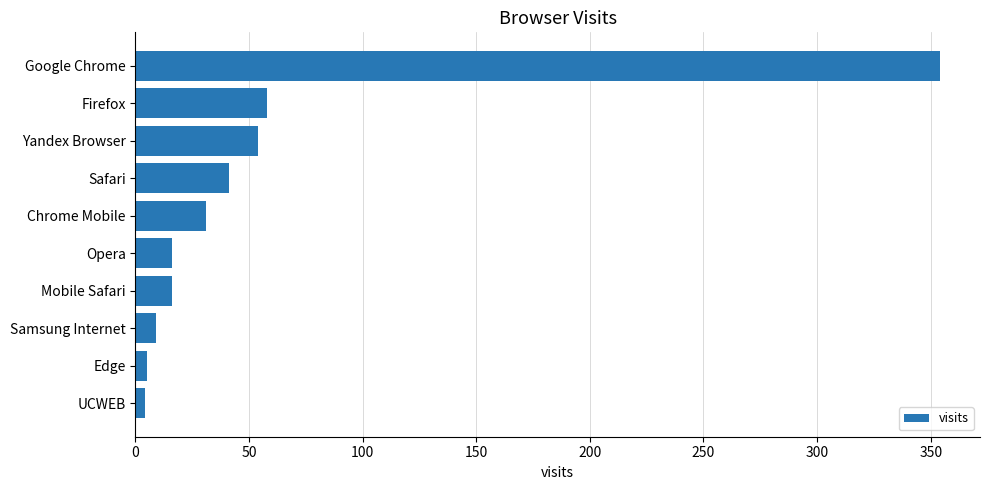

What is the change in value from Google Chrome to Mobile Safari?

-338